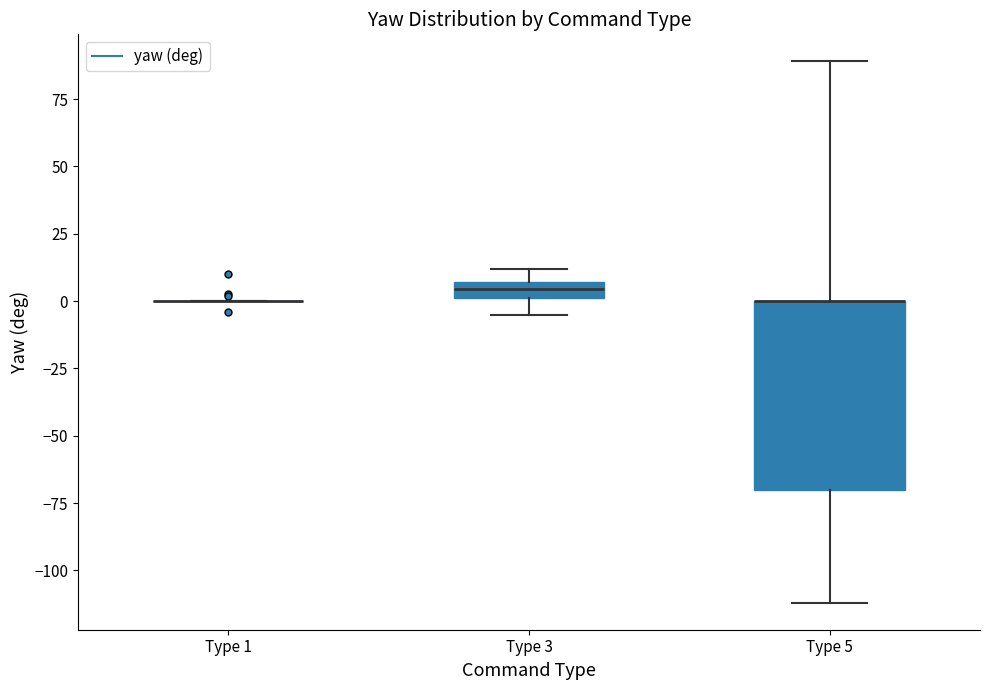

Which box is the tallest, from its lower edge to its upper edge?

Type 5